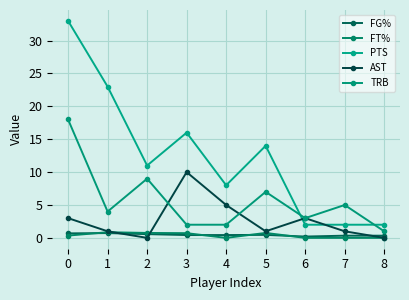

Reading left to right, extract all data points from this chart.

FG%: 0.7	0.7	0.6	0.4	0.4	0.5	0.2	0.3	0.3
FT%: 0.3	0.9	0.8	0.7	0.0	0.8	0.0	0.0	0.0
PTS: 33.0	23.0	11.0	16.0	8.0	14.0	2.0	2.0	2.0
AST: 3.0	1.0	0.0	10.0	5.0	1.0	3.0	1.0	0.0
TRB: 18.0	4.0	9.0	2.0	2.0	7.0	3.0	5.0	1.0